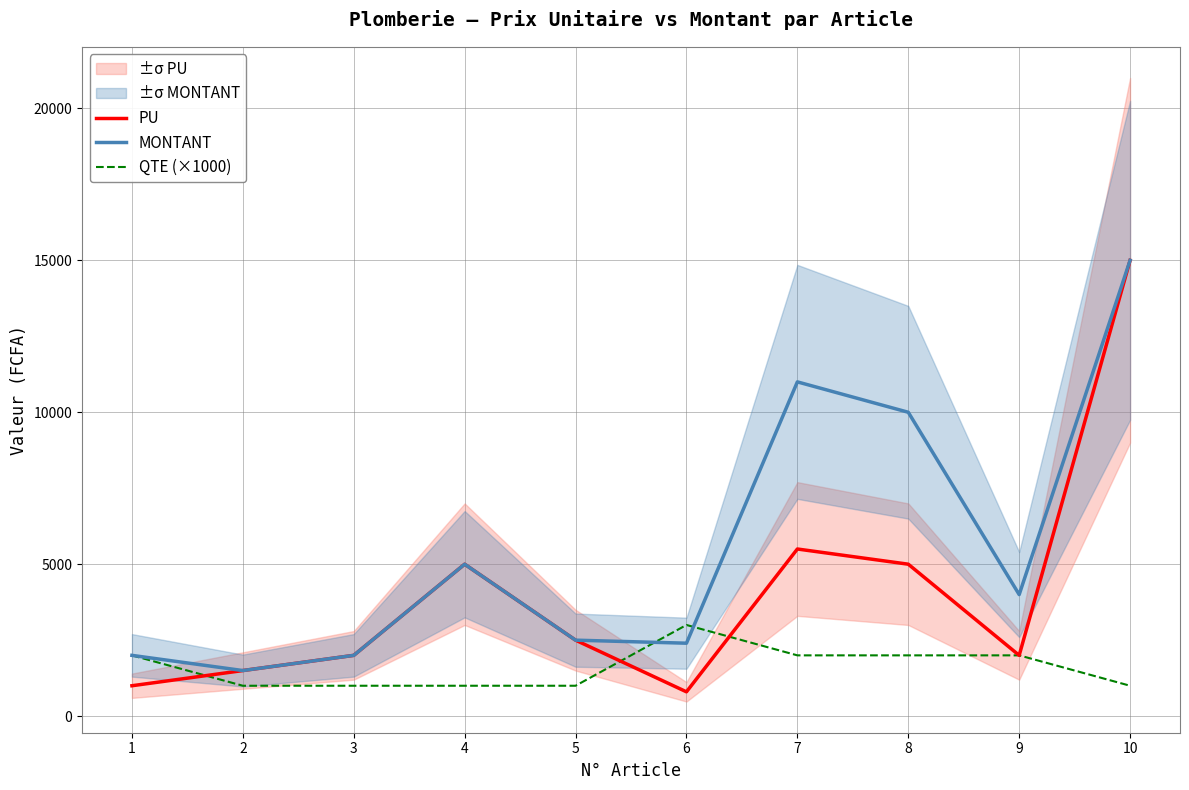

Does the chart have visible grid lines?

Yes